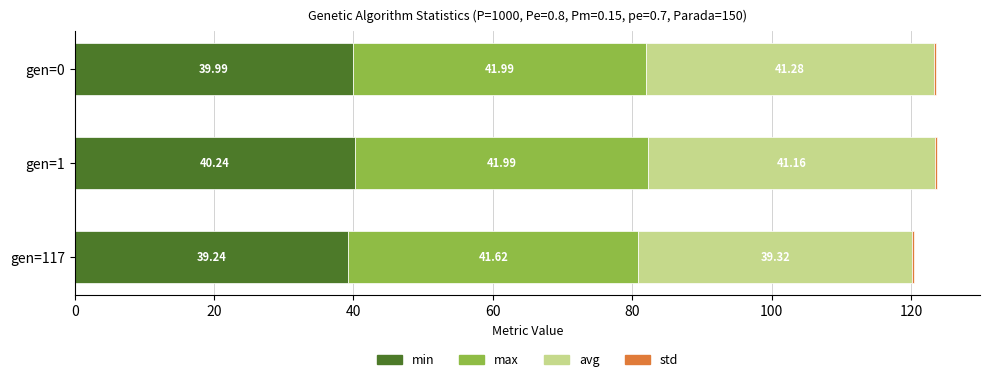

What is the sum of all min values?

119.5